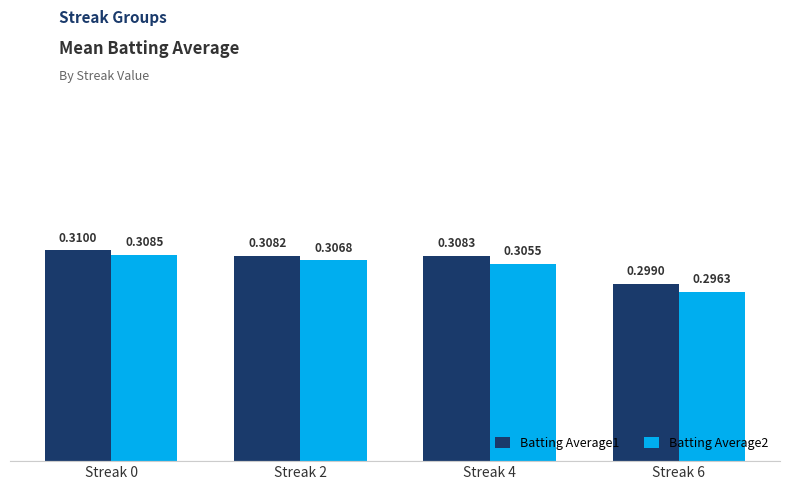

Which series has the widest spread of values?

Batting Average2